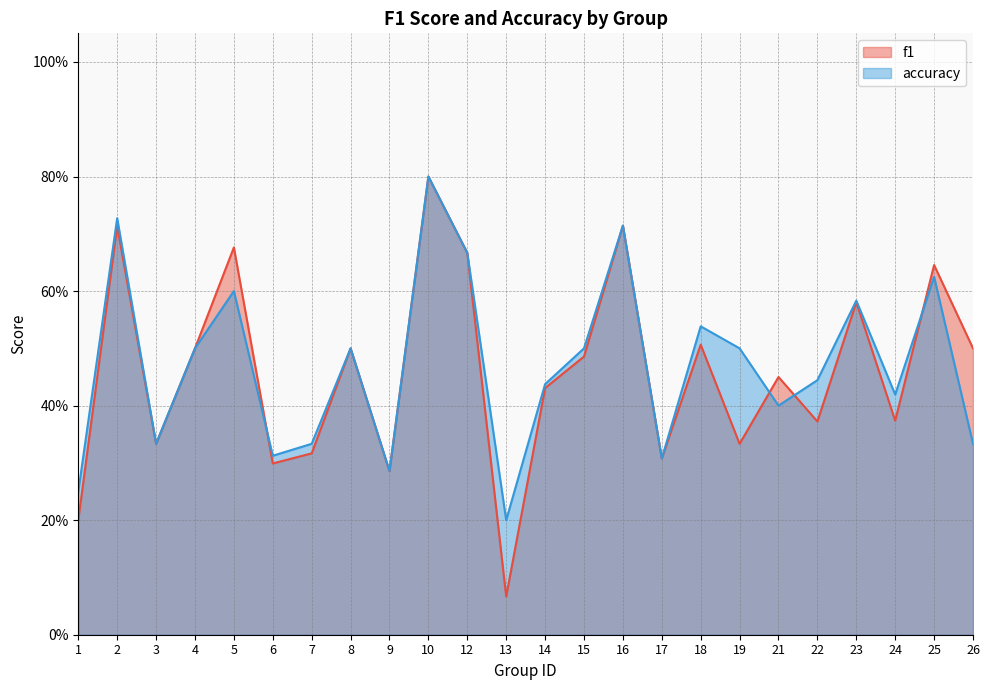

Which series ends up on top after the final intersection of f1 and accuracy?

f1